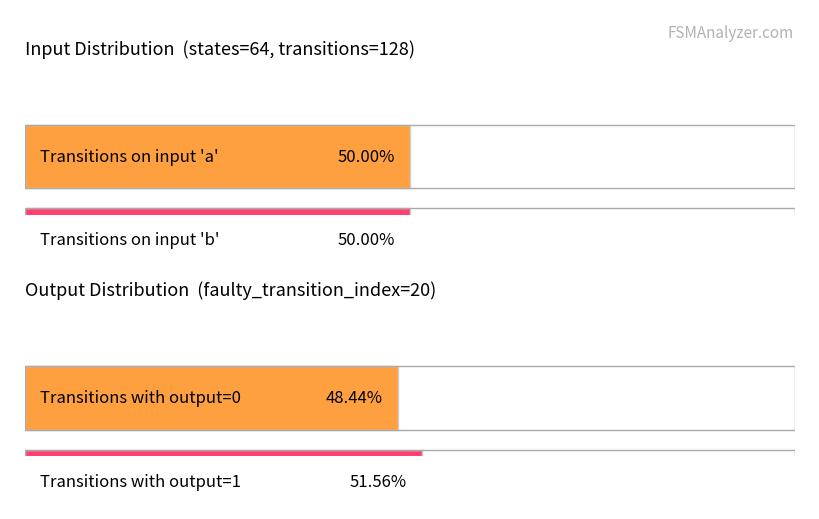

Is the value of output_0_count at input_b greater than the value of output_1_count at destination_state?

Yes